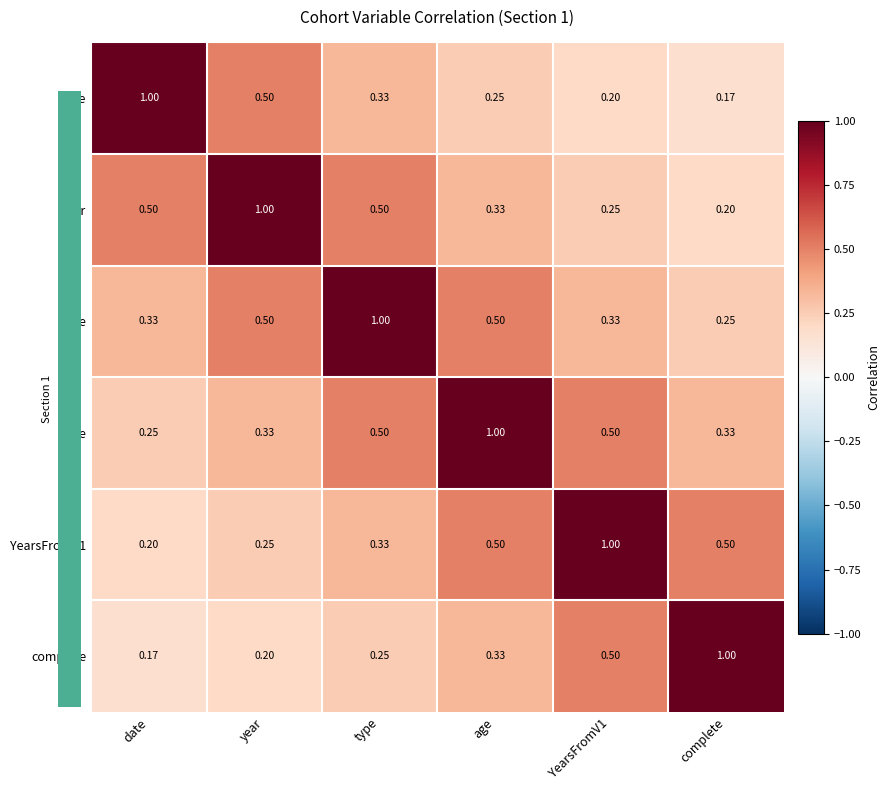

At which label is year closest to 0?

complete